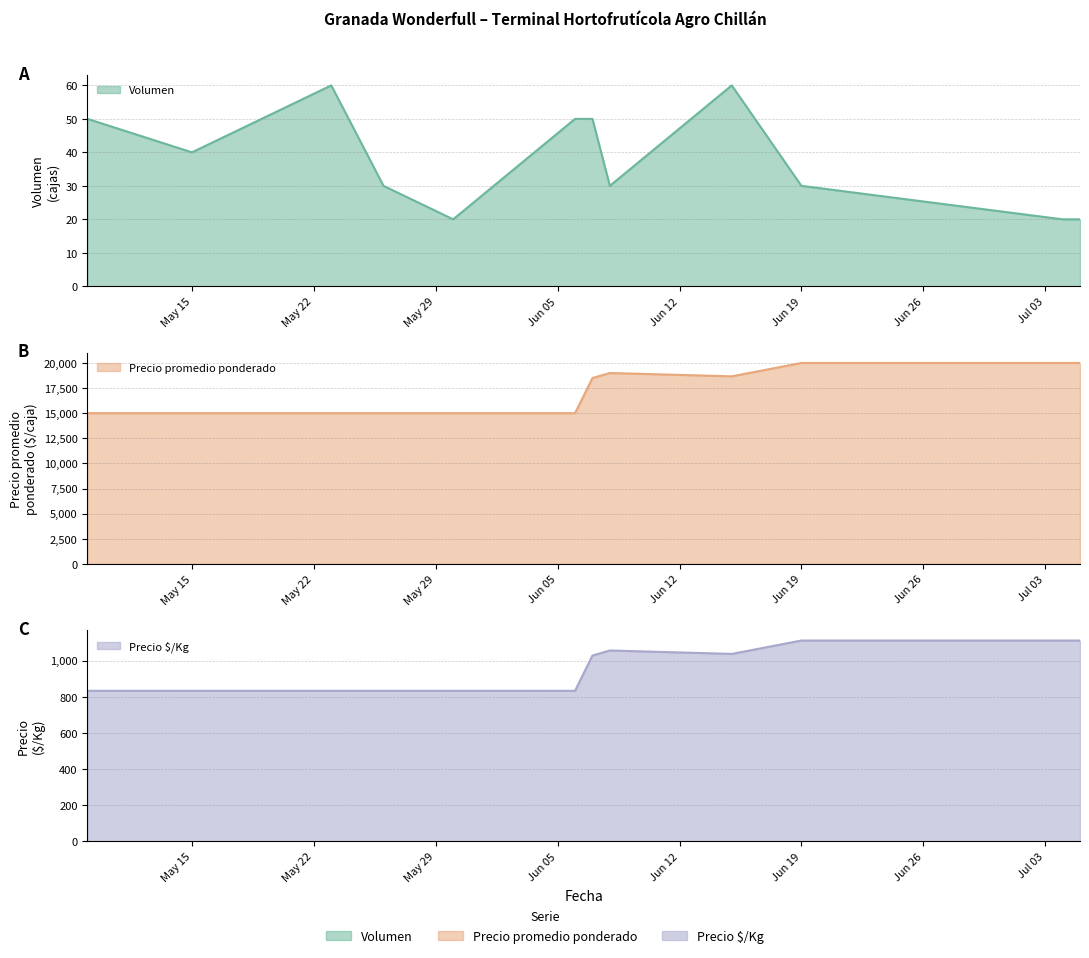

At which label does Precio $/Kg reach its peak?

Jun 19